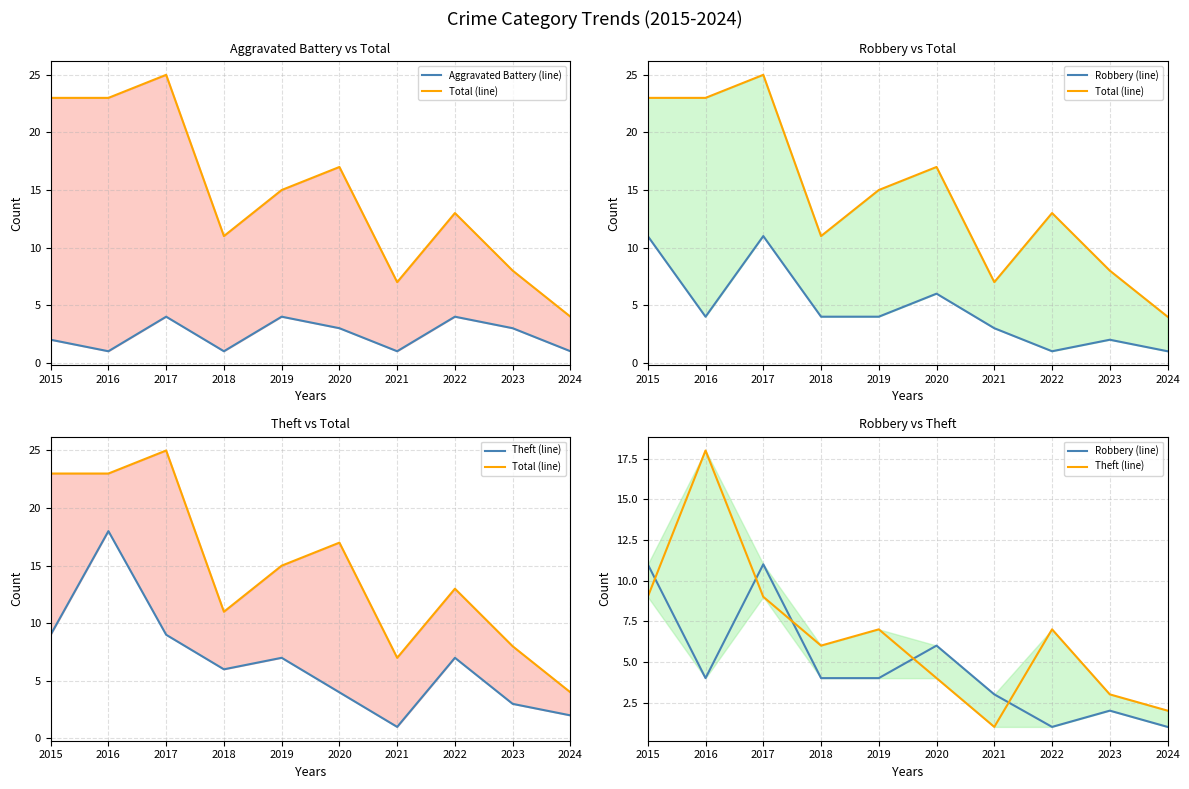

At which label does Aggravated Battery (line) first exceed 3?

2017